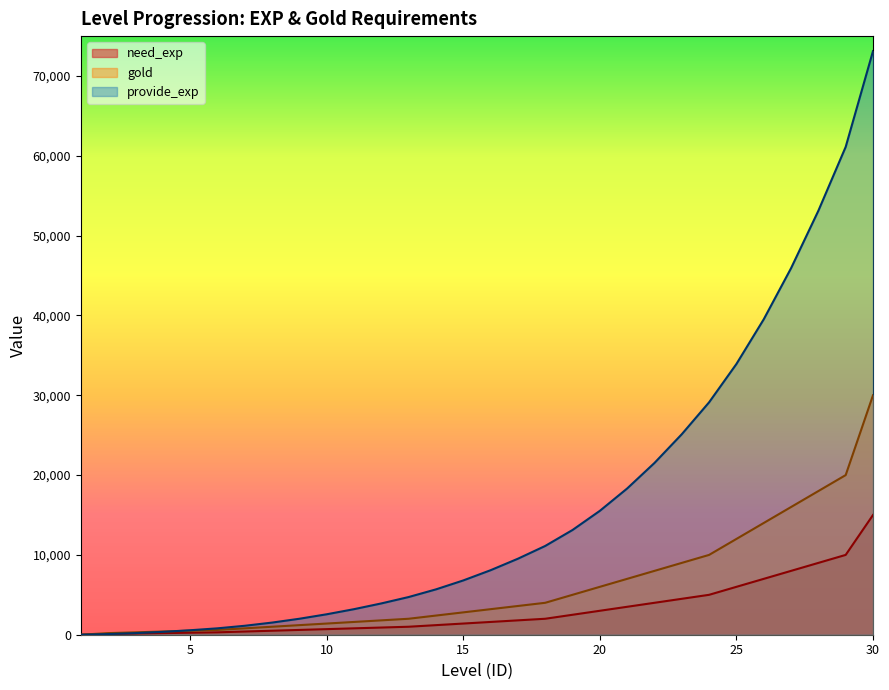

List the series in order of their peak value, highest first.

provide_exp, gold, need_exp